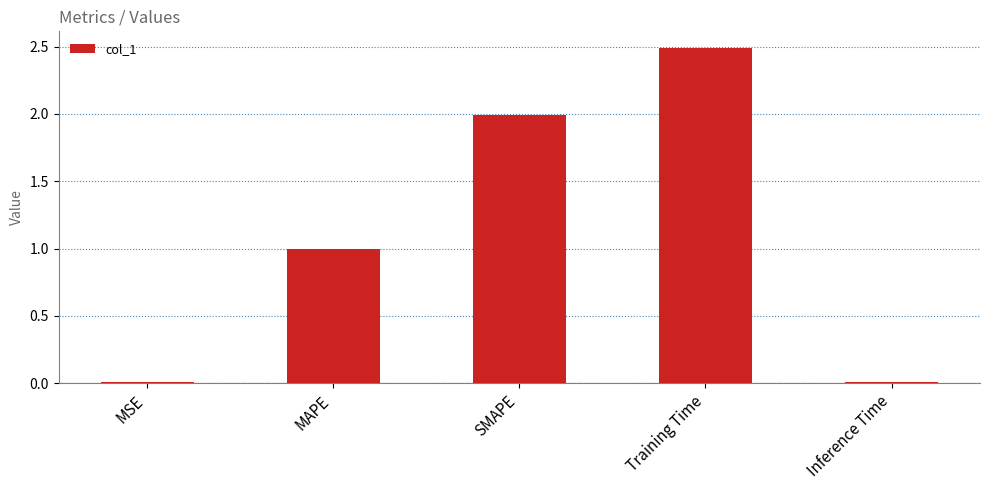

Which label corresponds to the largest value in the chart?

Training Time